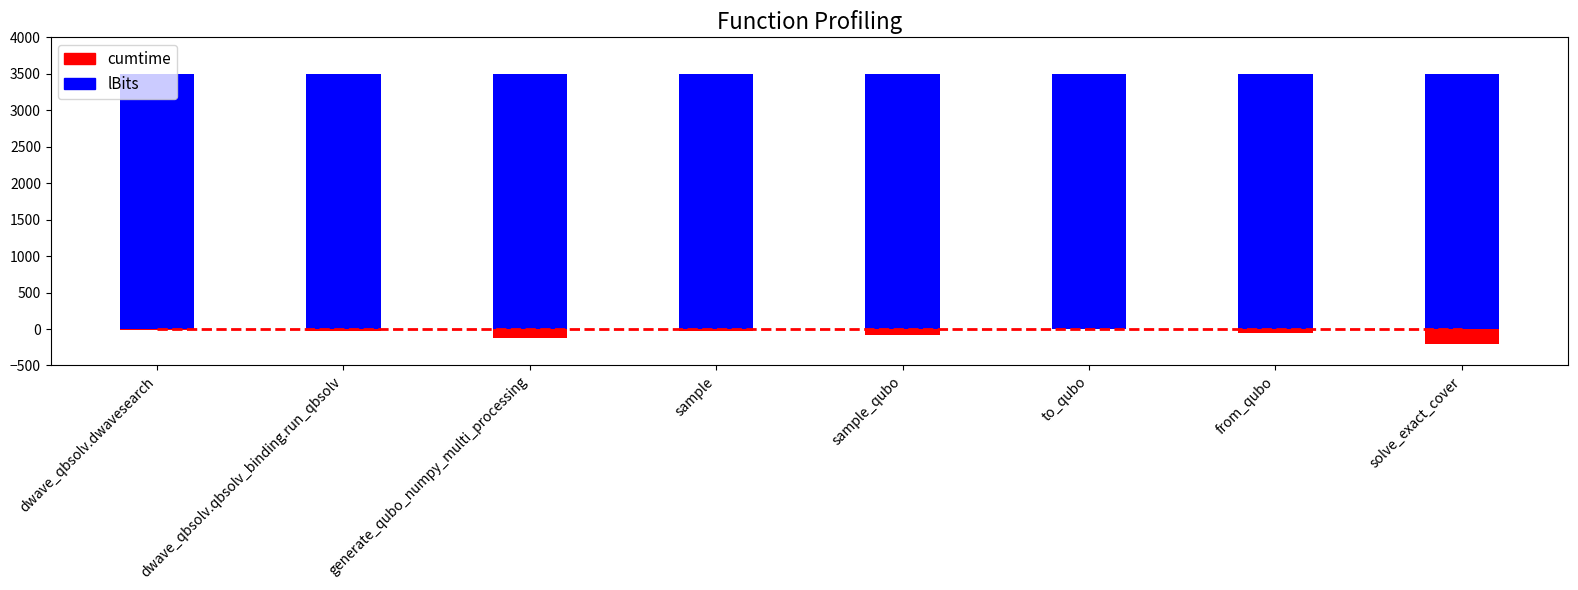

Which series has the largest range (max minus min)?

cumtime